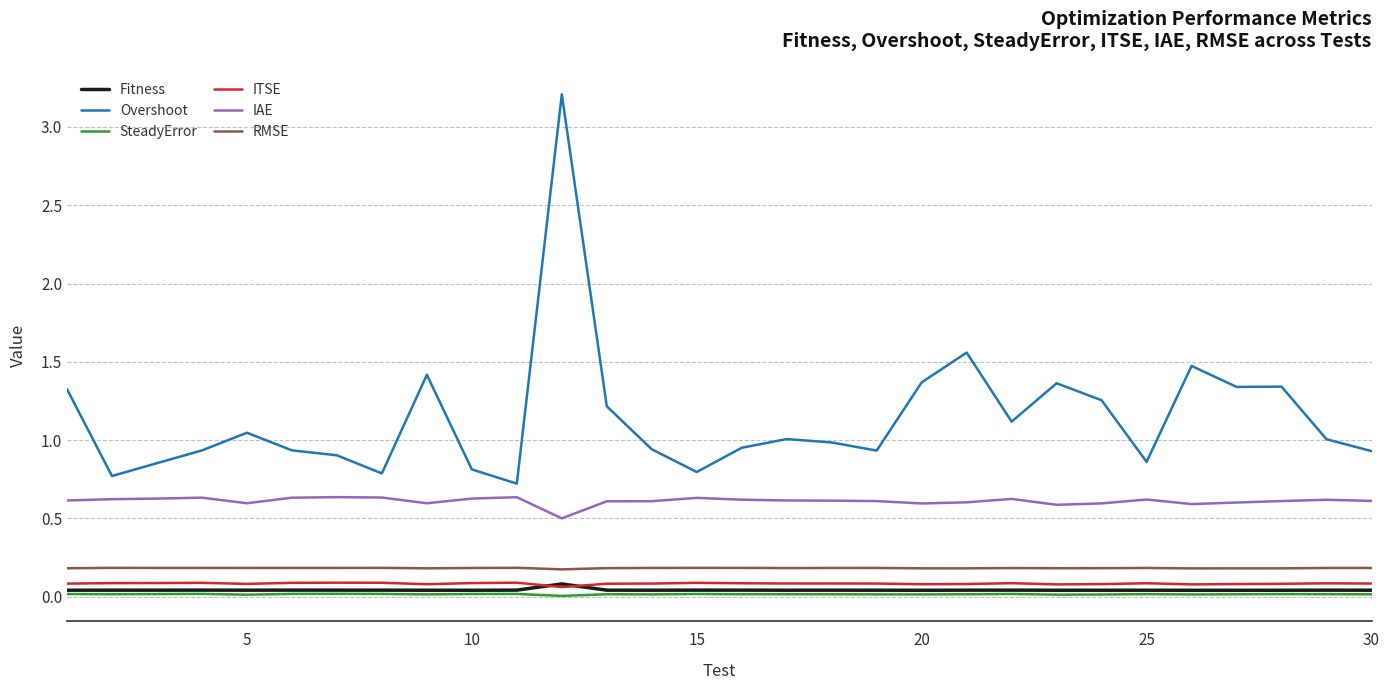

True or false: RMSE and ITSE cross at least once.

False